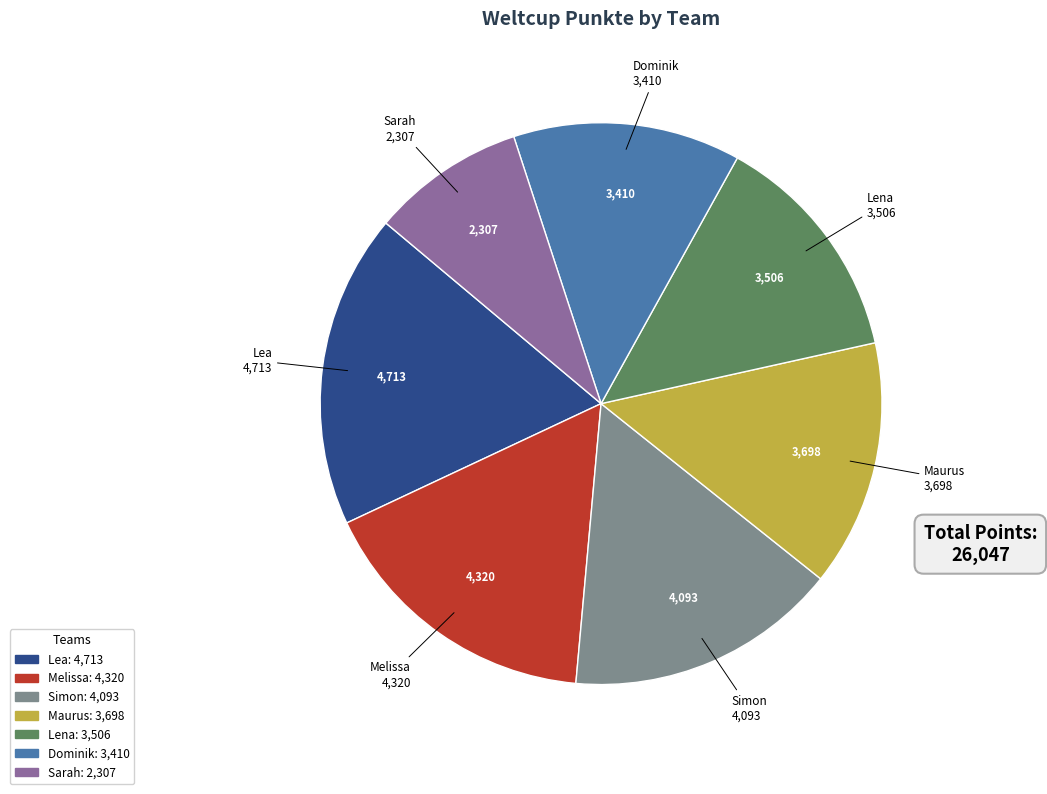

True or false: Lena accounts for 13% of the total.

True